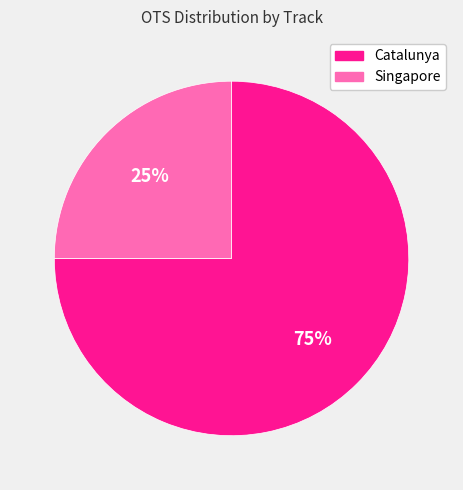

True or false: Catalunya accounts for 75% of the total.

True